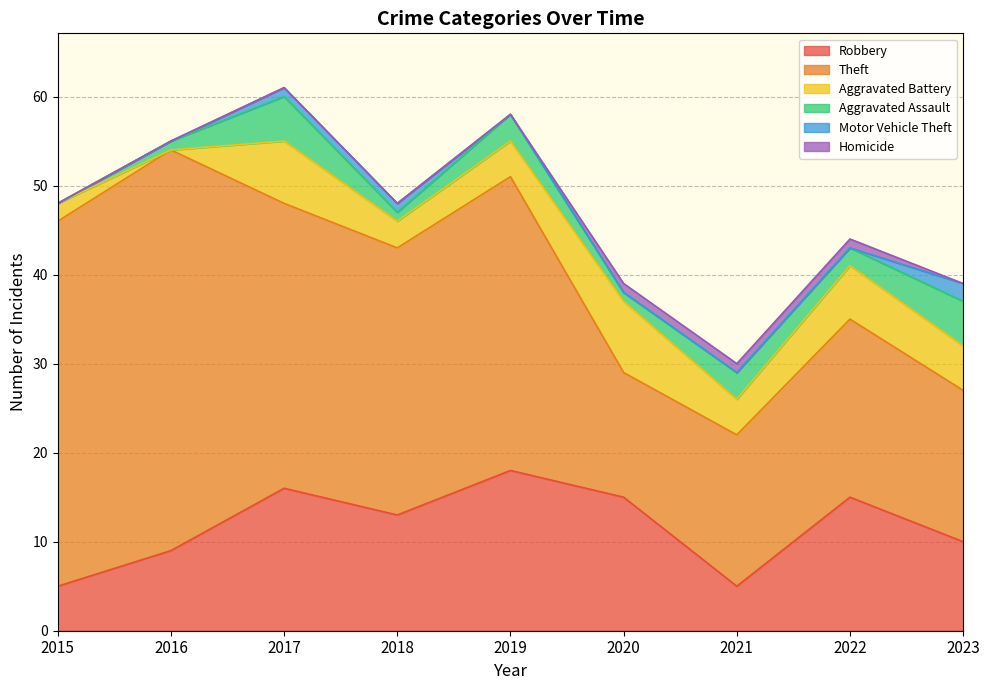

At which category is the sum across all series the highest?

2017